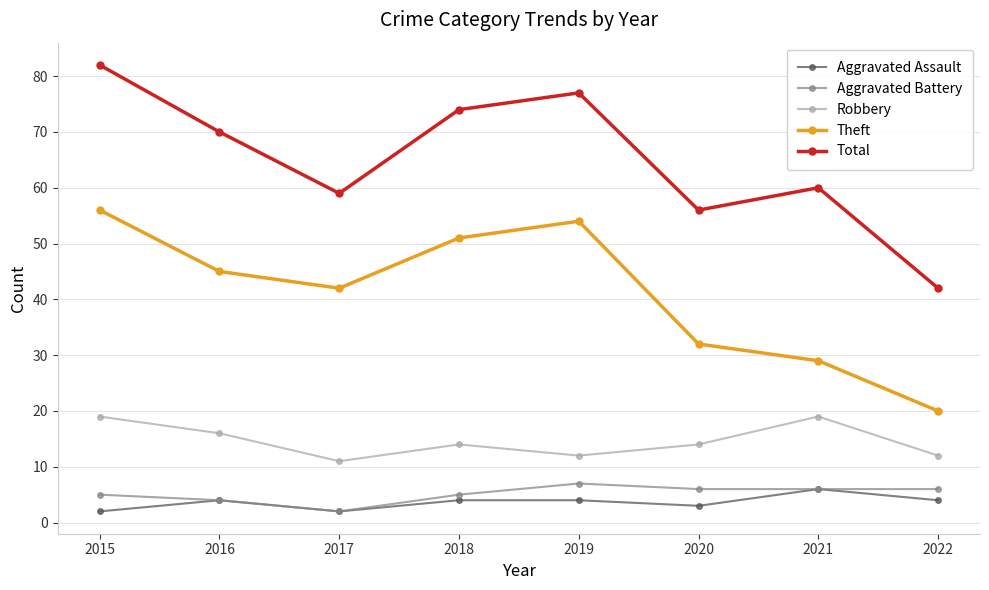

How many lines are shown in the chart?

5